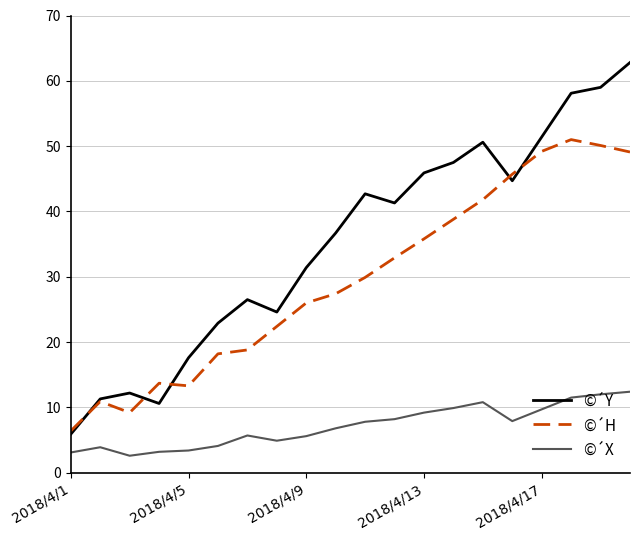

In ©´X, how many points are lower than both neighbors (excluding endpoints)?

3